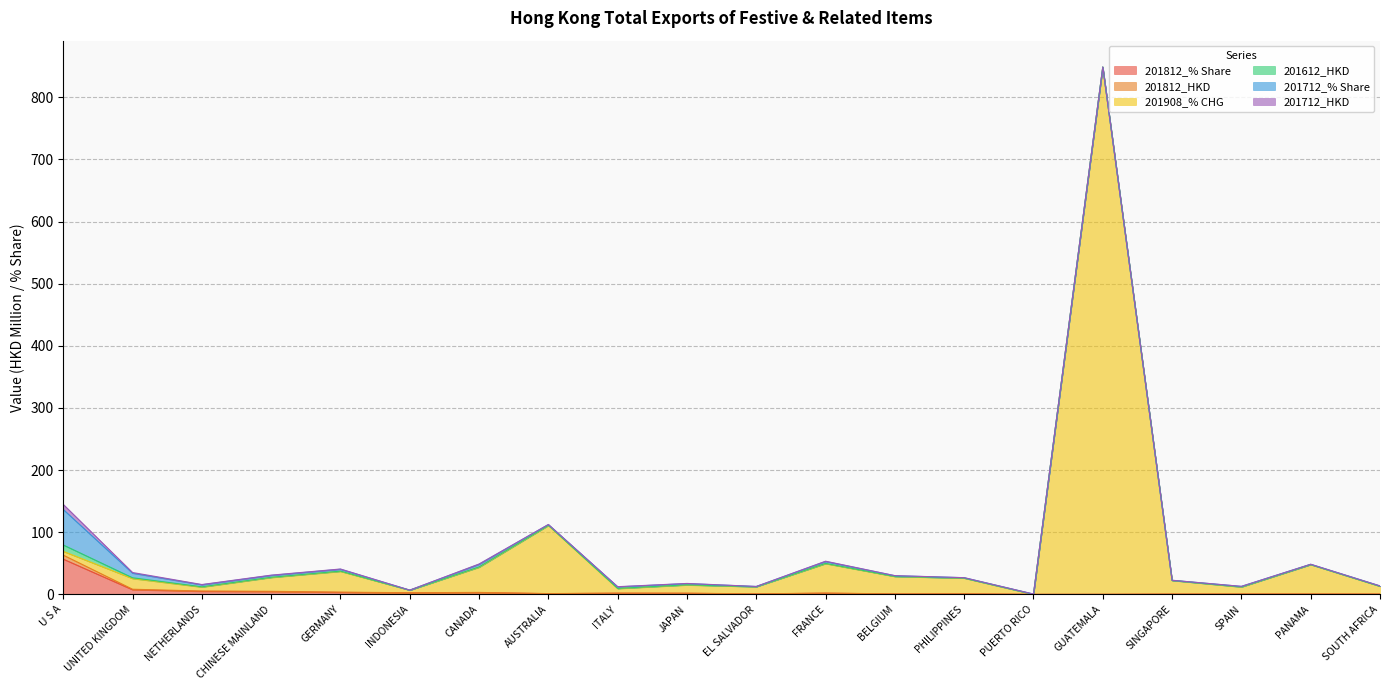

Between BELGIUM and PUERTO RICO, which series saw the biggest shift?

201908_% CHG